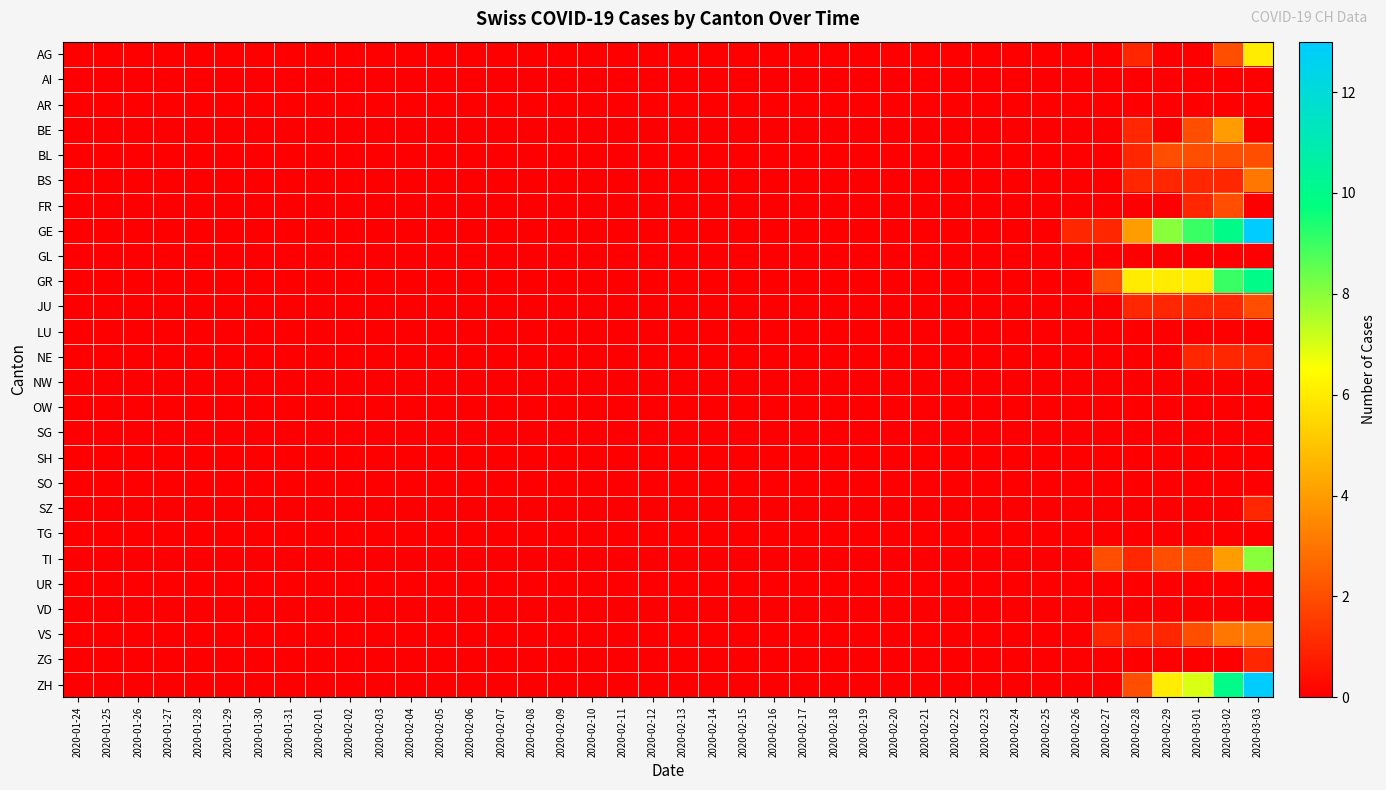

How many series are shown in this chart?

26